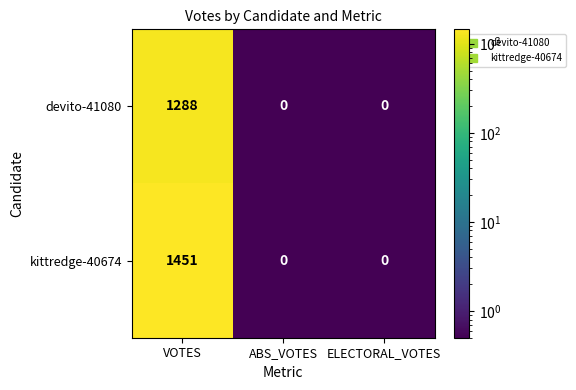

List the series in order of their peak value, lowest first.

devito-41080, kittredge-40674